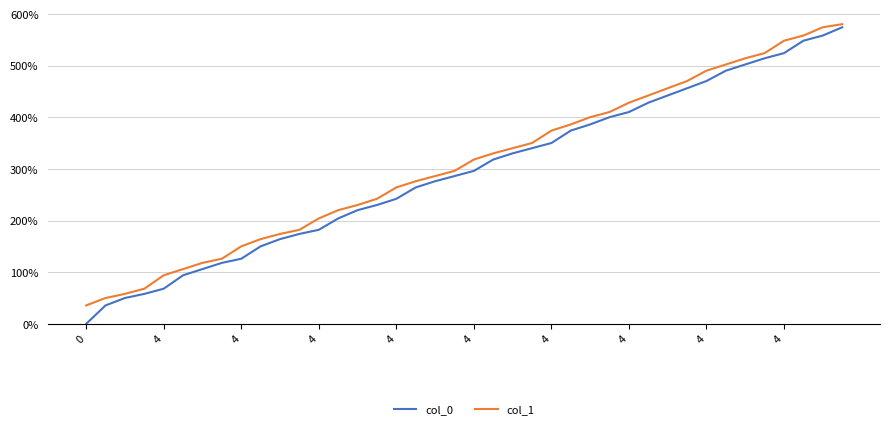

Is this an area chart (filled region under the line)?

No